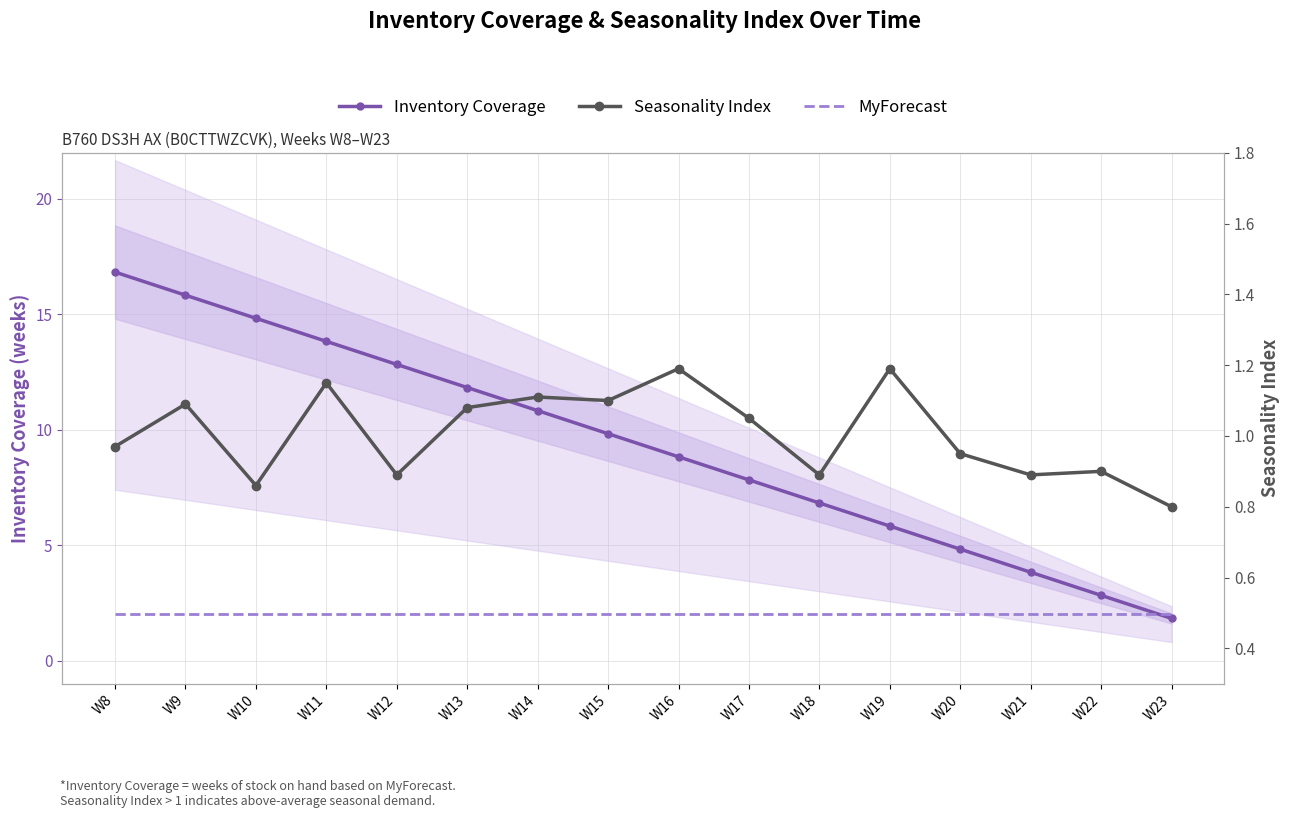

How many lines are shown in the chart?

3